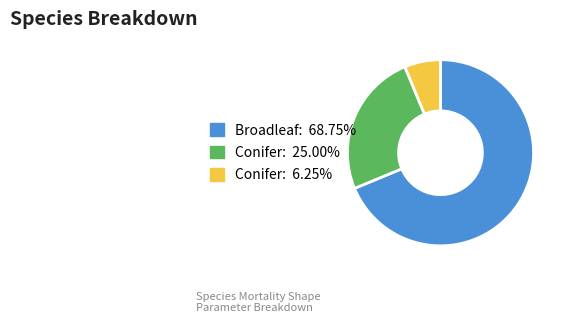

Is there a majority slice in this chart?

Yes